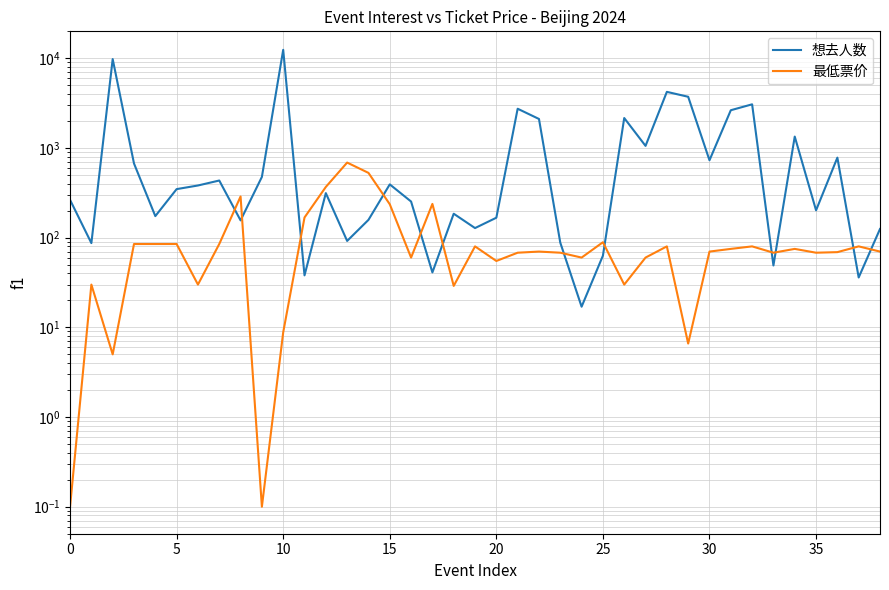

Which category has the lowest value in the 想去人数 series?

24